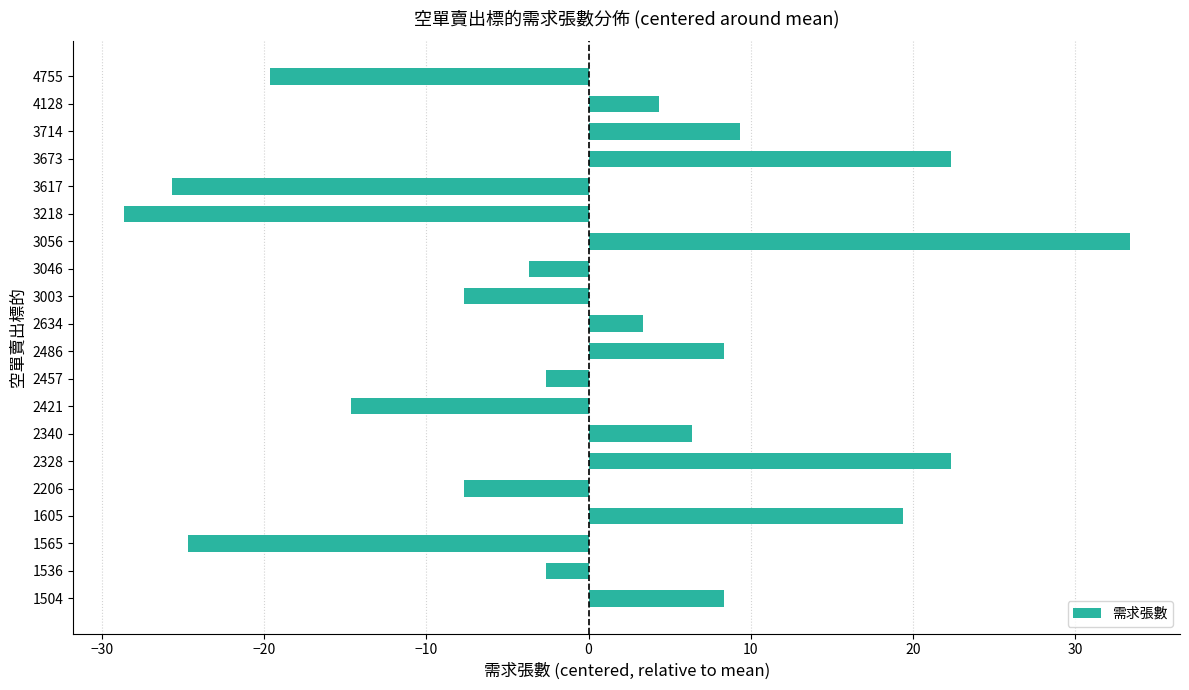

What is the greatest value displayed?

33.4